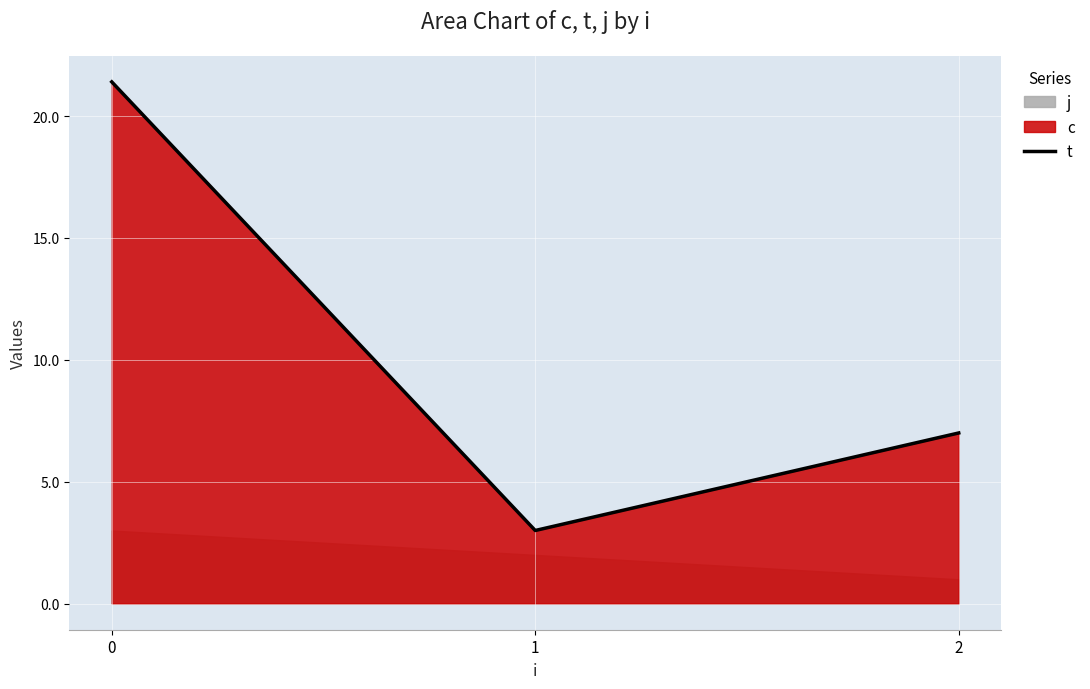

Reading left to right, transcribe all the data shown in this chart.

21.4	3.0	7.0